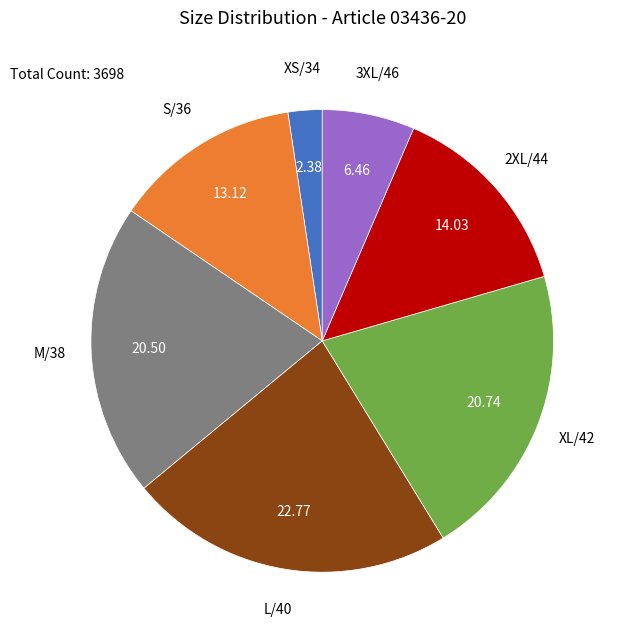

Is the sum of 2XL/44 and XL/42 greater than half?

No